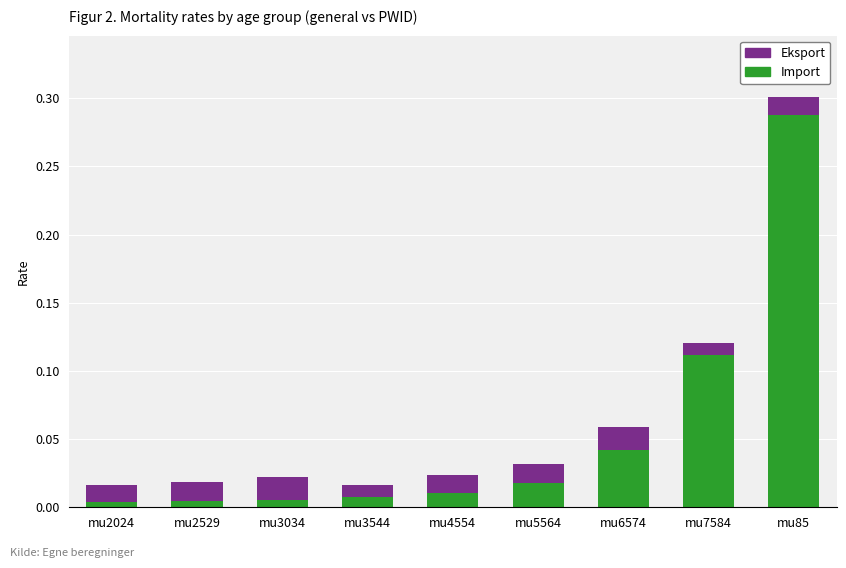

What is the sum of all Import values?

0.5